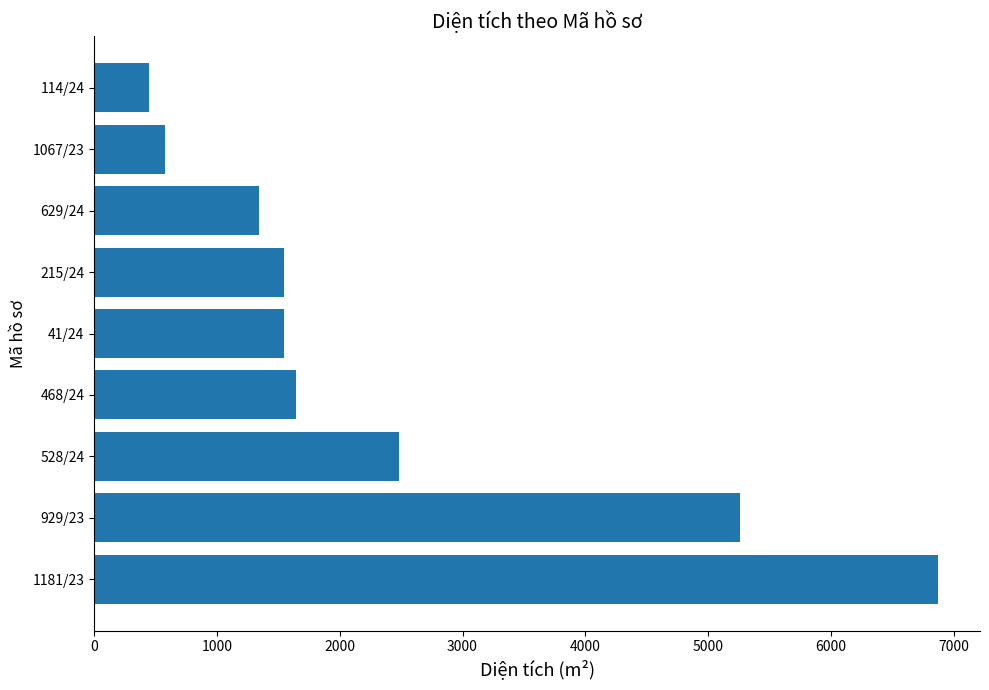

Between 929/23 and 1181/23, which is larger?

1181/23